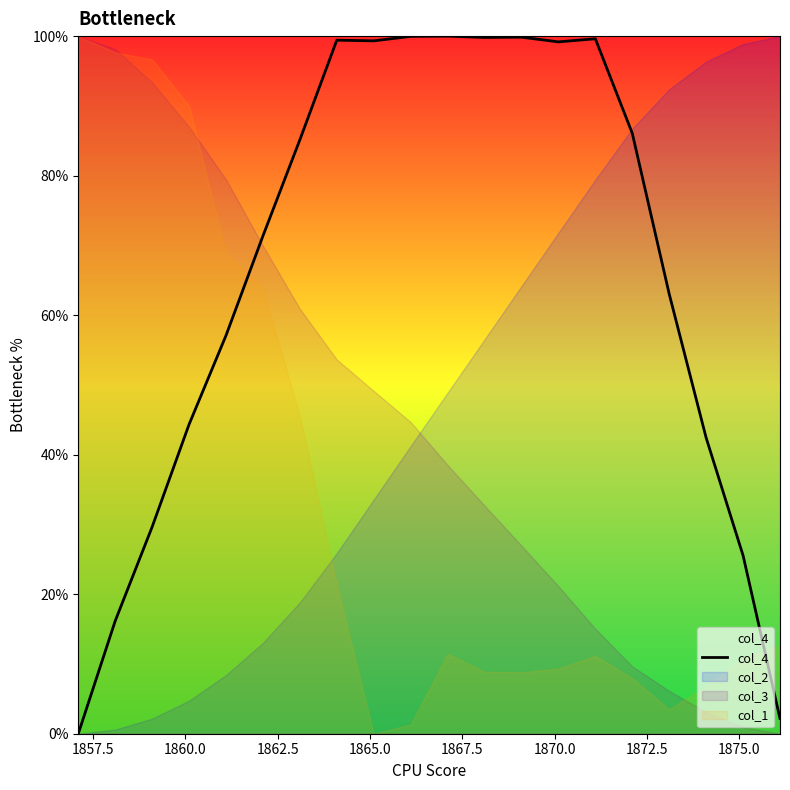

After their last crossing, which series has the higher values: col_1 or col_2?

col_2